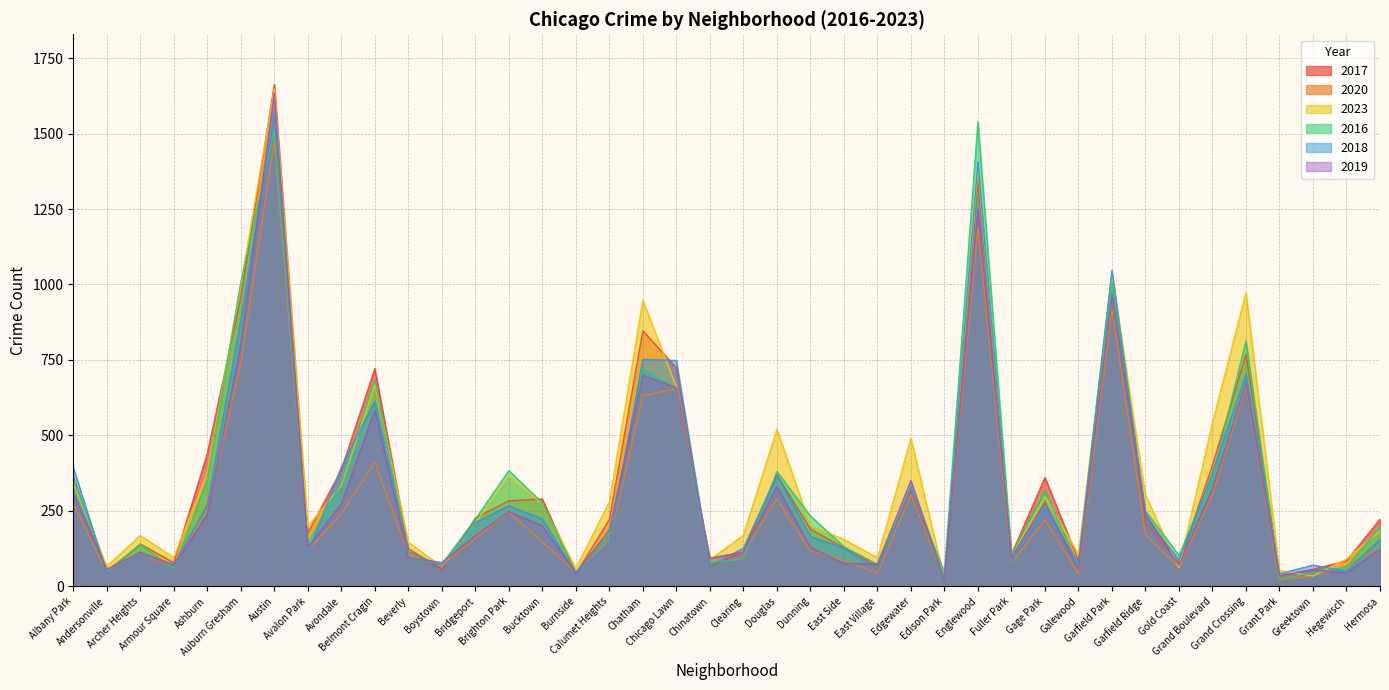

In 2018, how many points are lower than both neighbors (excluding endpoints)?

13